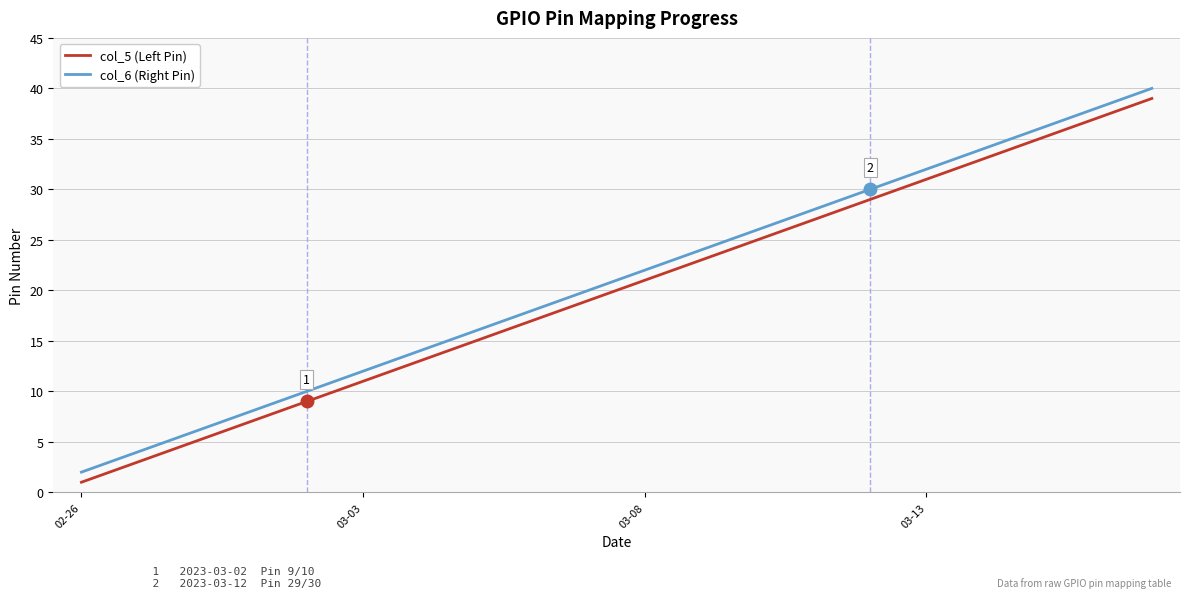

Does the chart display data point markers on the line(s)?

No